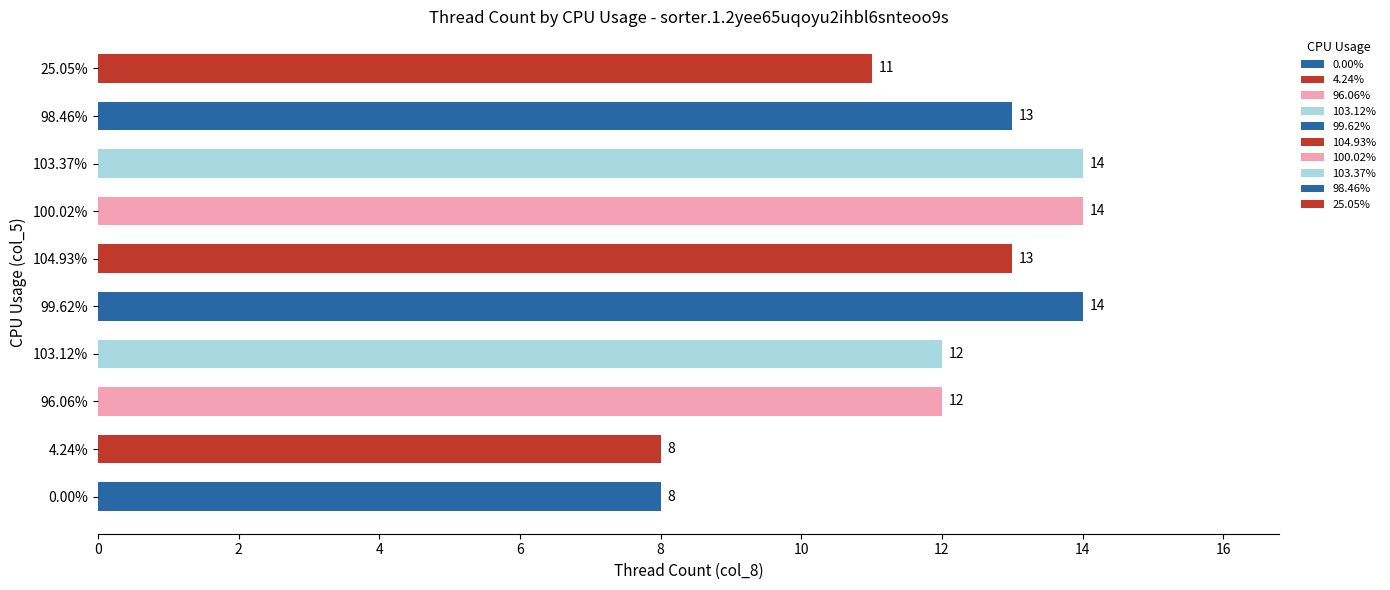

Approximately how many times larger is the value at 99.62% compared to 104.93%?

1.1